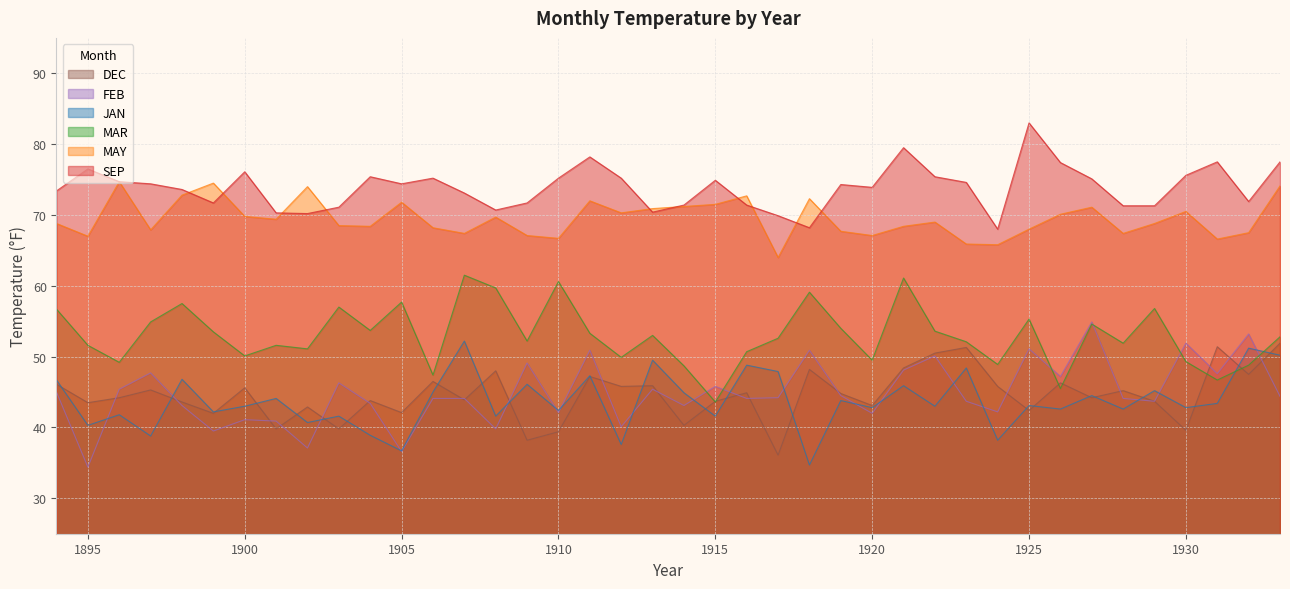

How many series are shown in this chart?

6